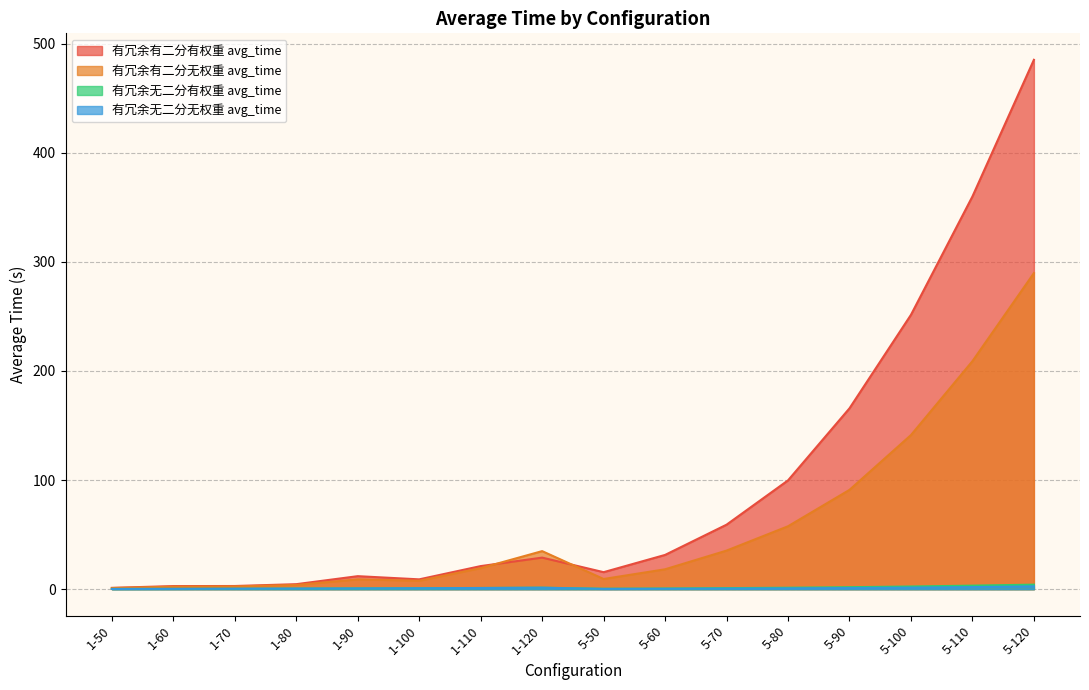

How many interior local peaks does the 有冗余有二分无权重 avg_time series have?

2